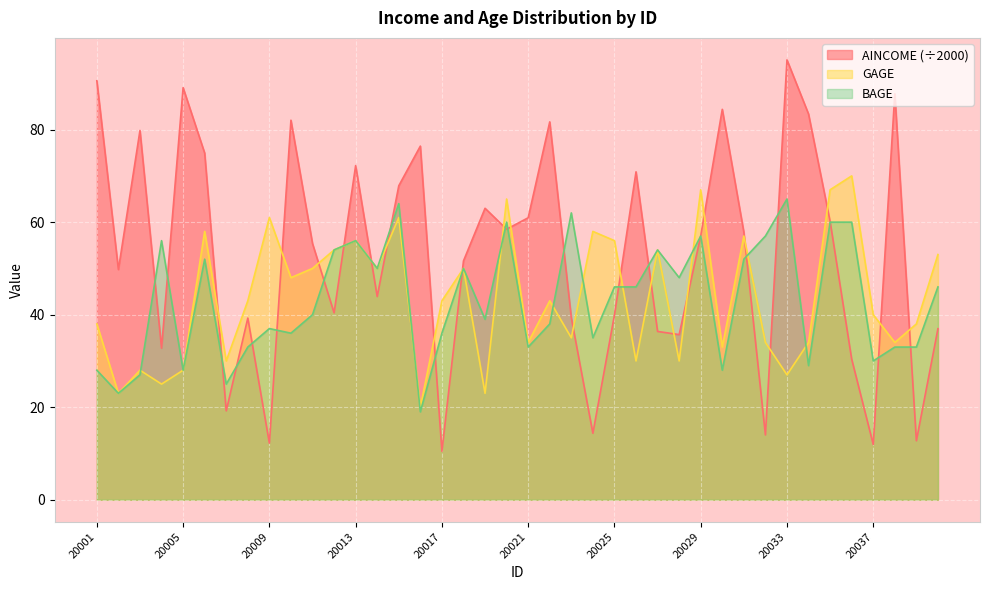

What is the minimum value for AINCOME?

10.5